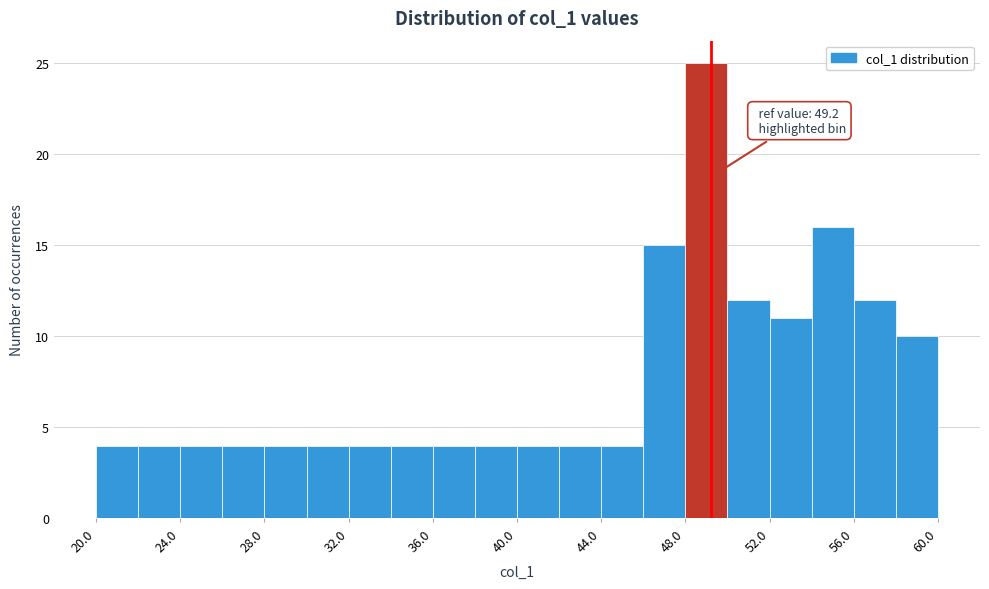

Which range on the x-axis has the tallest bar?

48 to 50